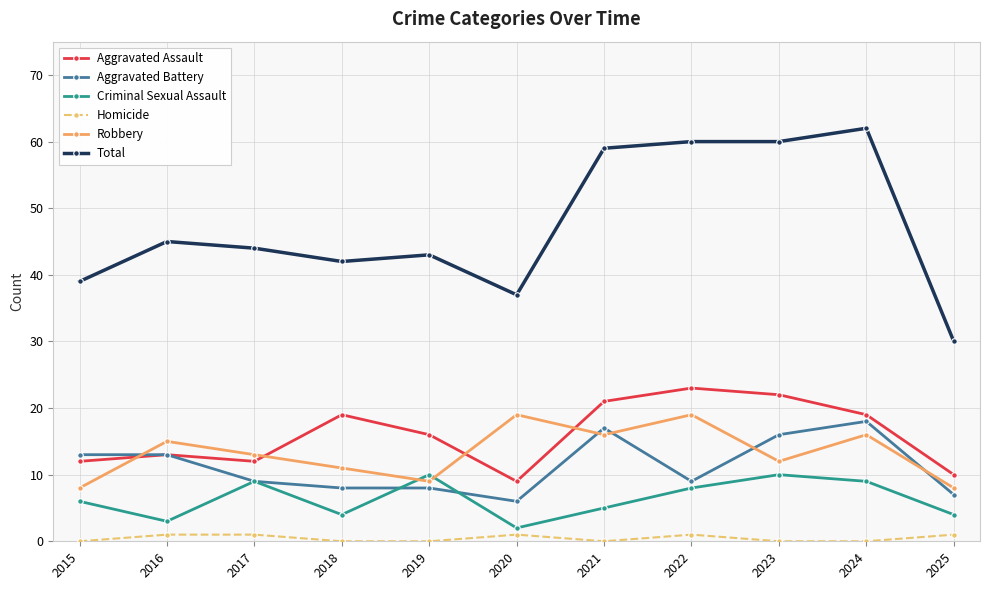

The value of Total at 2024 is 82. True or false?

False